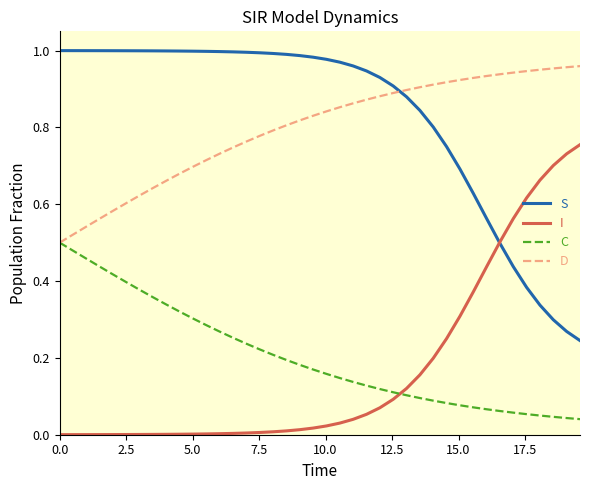

Which series has the largest total across all categories?

S